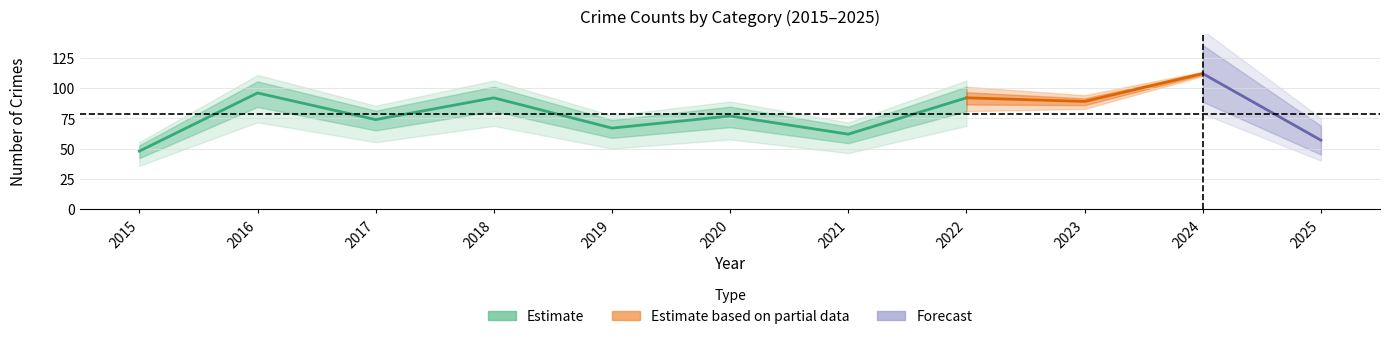

What is the average value of the Total series?

79